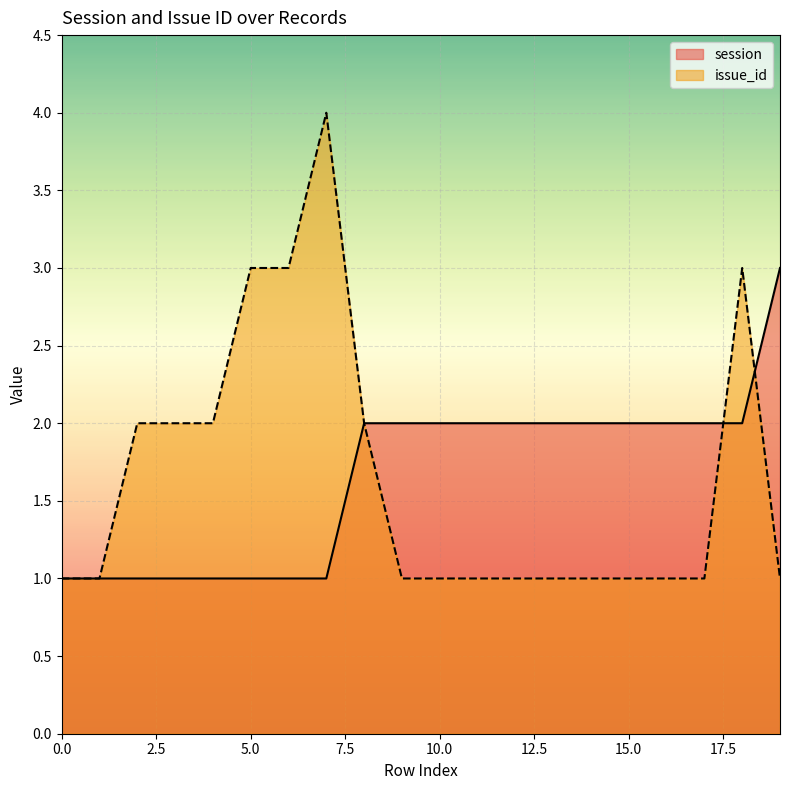

Is it true that session equals 1 at 17?

False